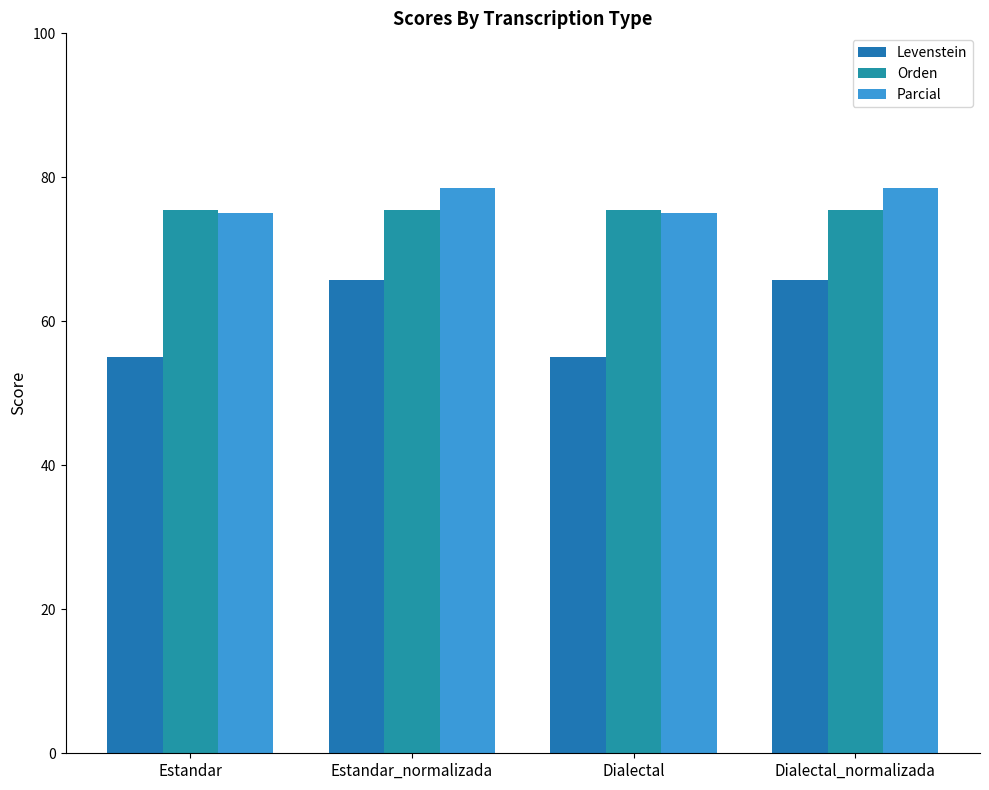

What is the approximate value of Parcial at Estandar?

75.0